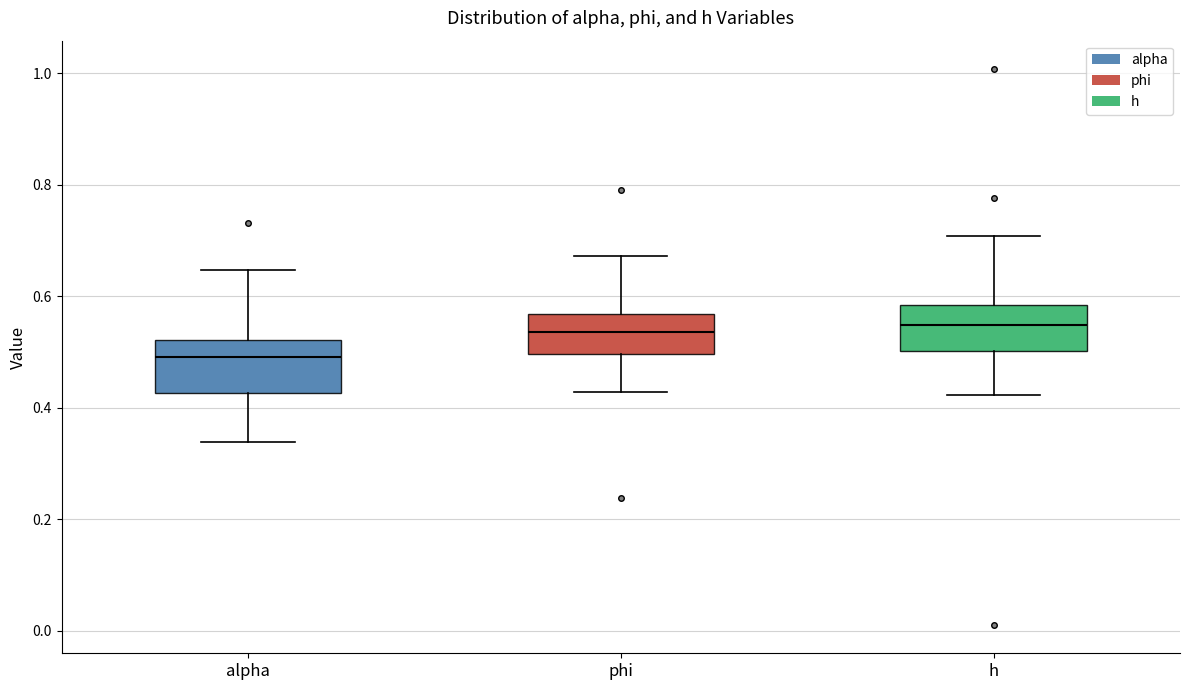

Where is the upper edge of the box for h on the y-axis? The values are not printed on the chart, so give them approximately, as read against the axis.

0.58